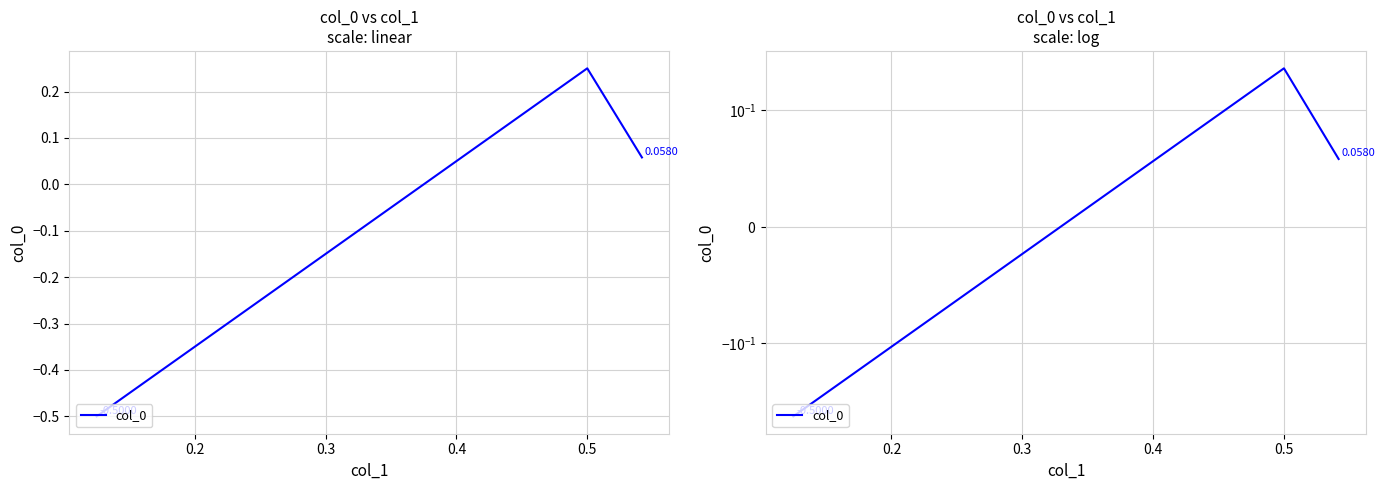

True or false: the data shows 0.2 at 0.5.

False